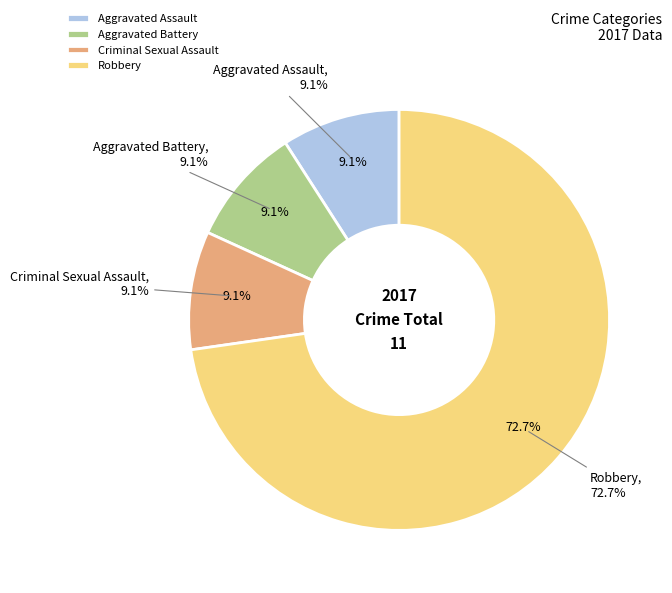

Which category has the biggest portion of the pie?

Robbery